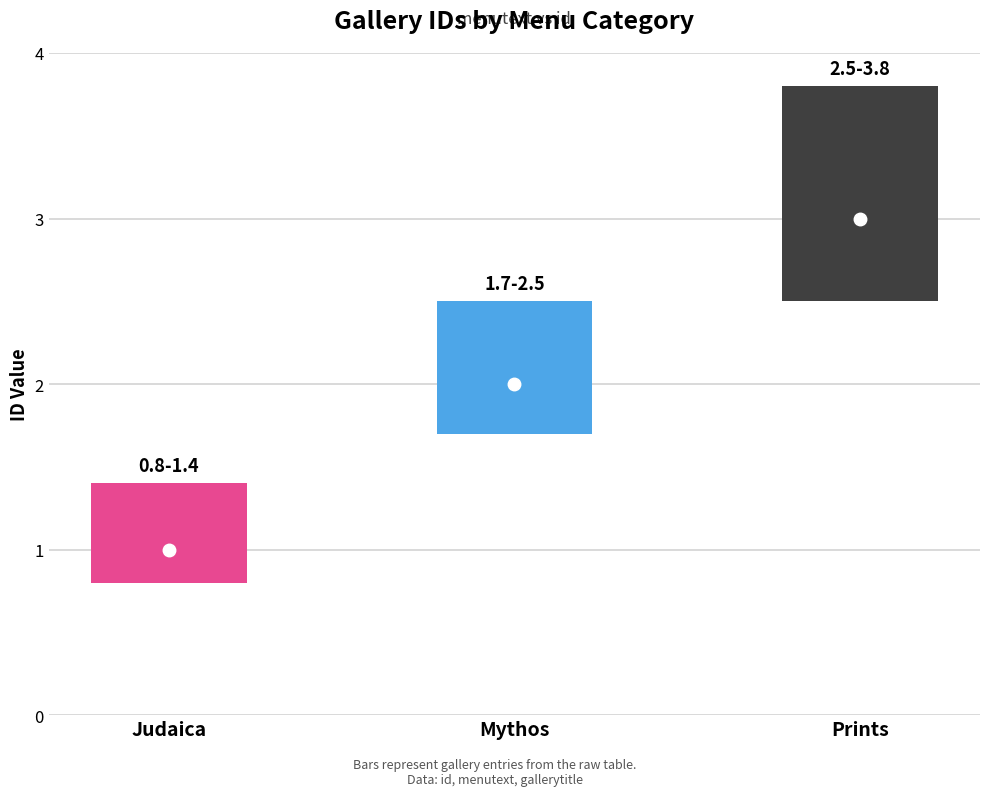

Reading right to left, extract all data points from this chart.

3	2	1